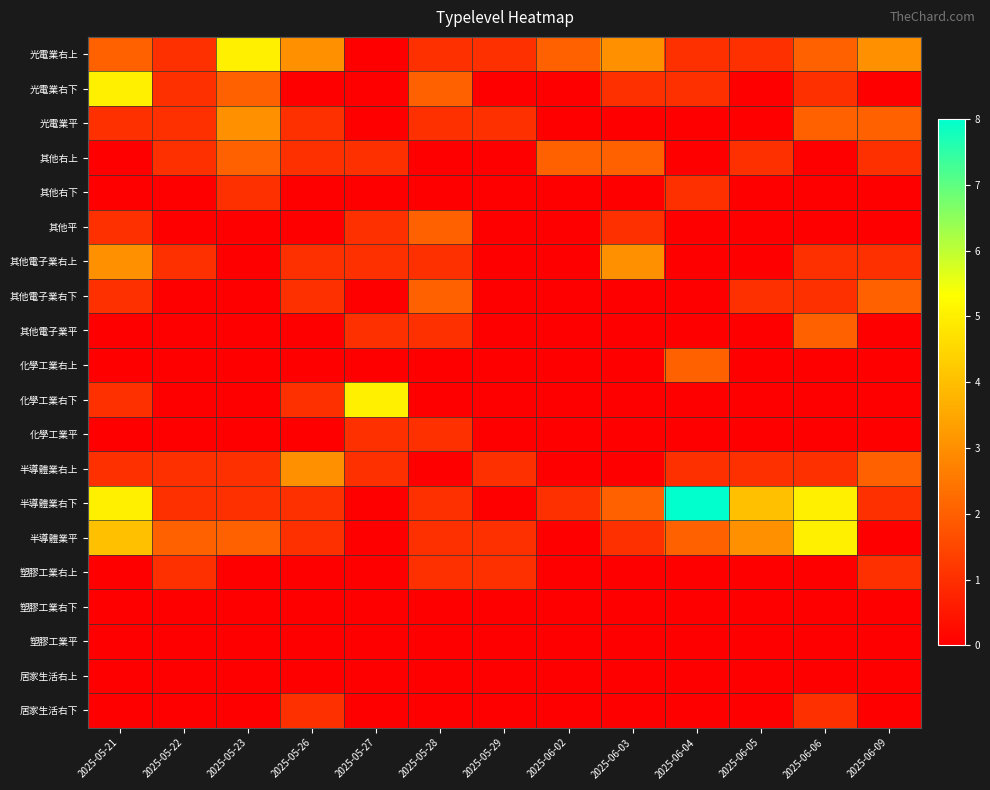

Rank the series by their maximum value, from lowest to highest.

塑膠工業右下, 塑膠工業平, 居家生活右上, 其他右下, 化學工業平, 塑膠工業右上, 居家生活右下, 其他右上, 其他平, 其他電子業右下, 其他電子業平, 化學工業右上, 光電業平, 其他電子業右上, 半導體業右上, 光電業右上, 光電業右下, 化學工業右下, 半導體業平, 半導體業右下